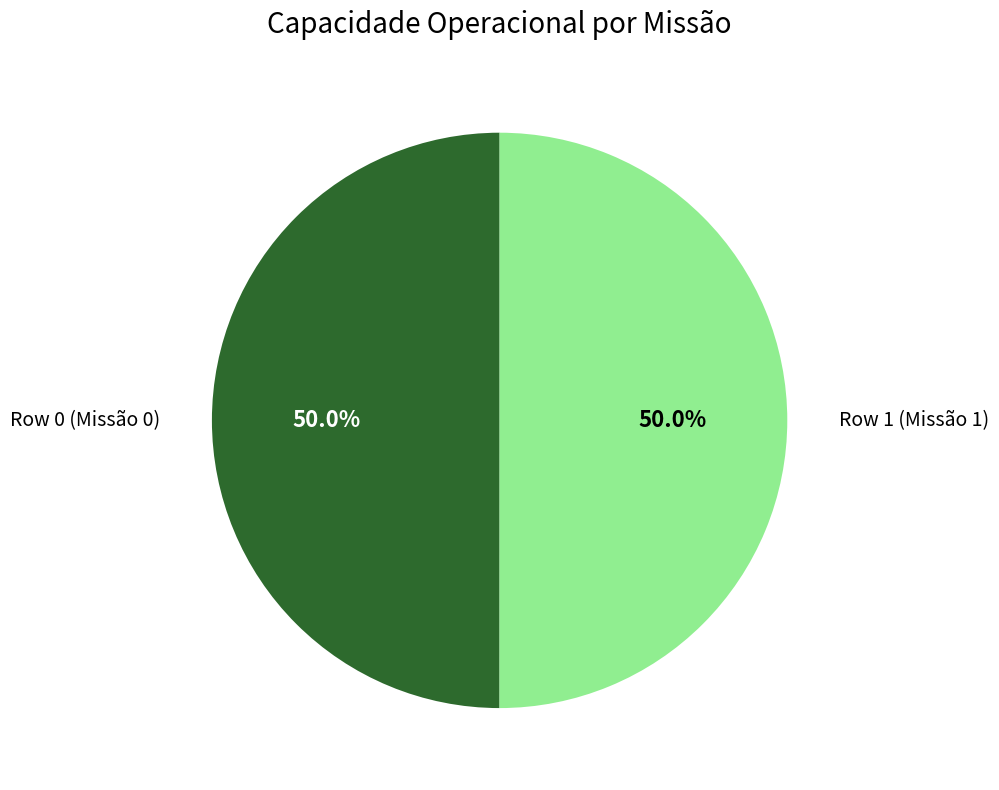

Is it true that Row 1 is 39% of the pie?

False